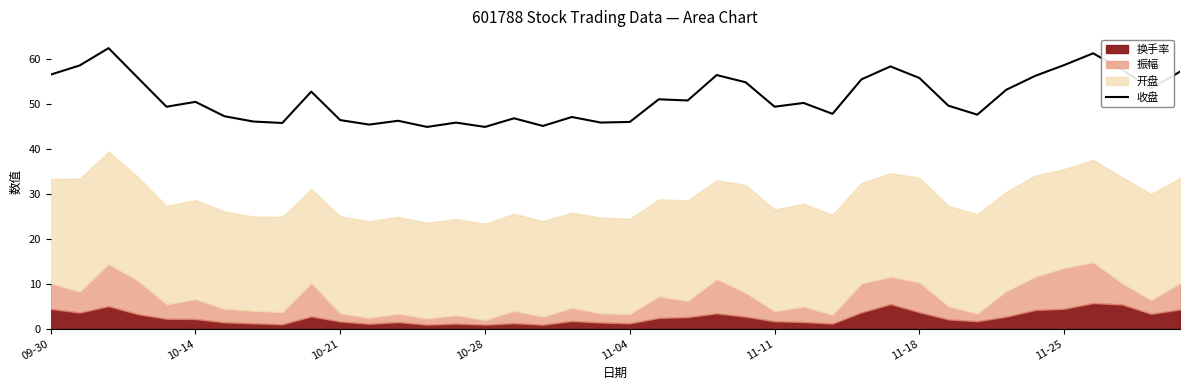

The 收盘 series shows 22.3 at 09-30. True or false?

False